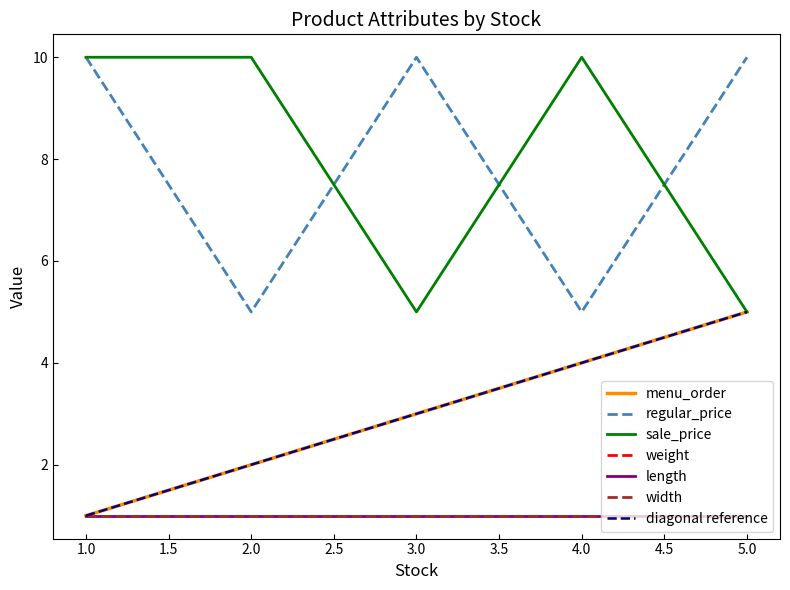

True or false: regular_price and menu_order cross at least once.

False